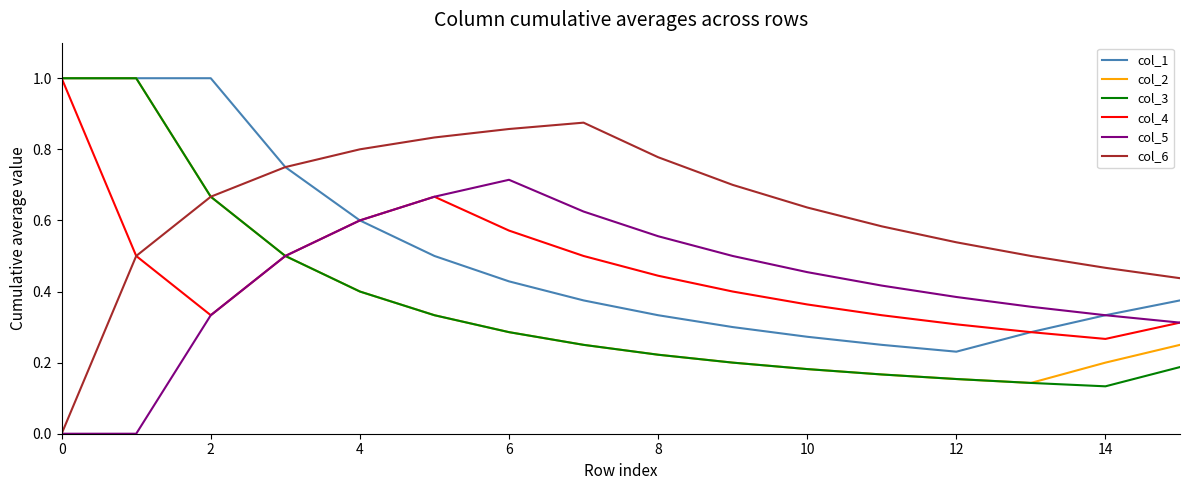

What is the maximum value shown in the chart?

1.0